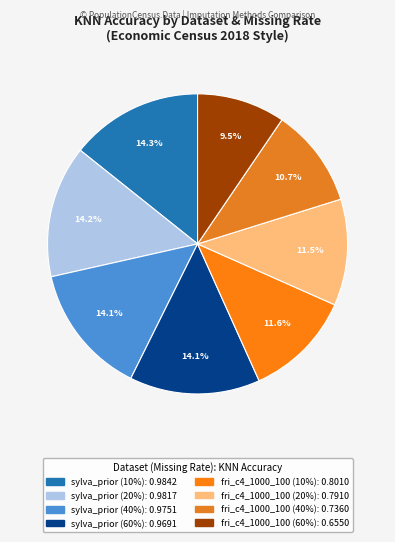

To the nearest percent, what percentage of the pie is sylva_prior (20%)?

14%